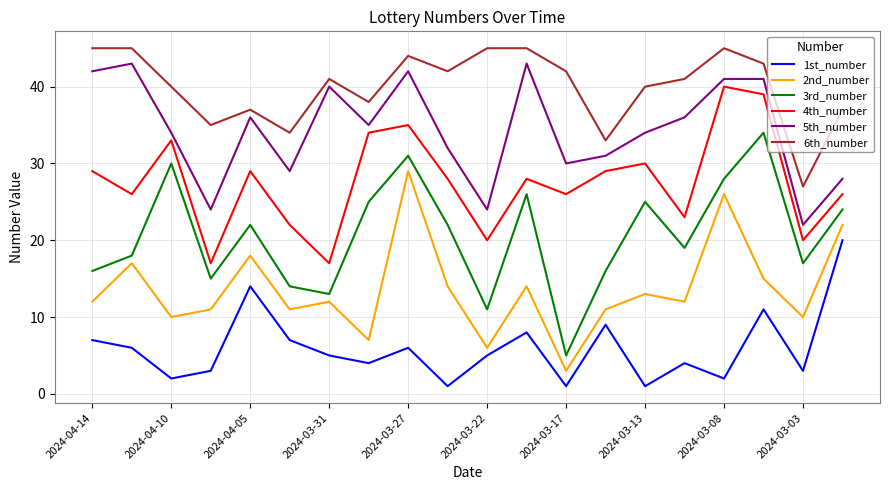

Reading left to right, transcribe all the data shown in this chart.

1st_number: 7	6	2	3	14	7	5	4	6	1	5	8	1	9	1	4	2	11	3	20
2nd_number: 12	17	10	11	18	11	12	7	29	14	6	14	3	11	13	12	26	15	10	22
3rd_number: 16	18	30	15	22	14	13	25	31	22	11	26	5	16	25	19	28	34	17	24
4th_number: 29	26	33	17	29	22	17	34	35	28	20	28	26	29	30	23	40	39	20	26
5th_number: 42	43	34	24	36	29	40	35	42	32	24	43	30	31	34	36	41	41	22	28
6th_number: 45	45	40	35	37	34	41	38	44	42	45	45	42	33	40	41	45	43	27	37